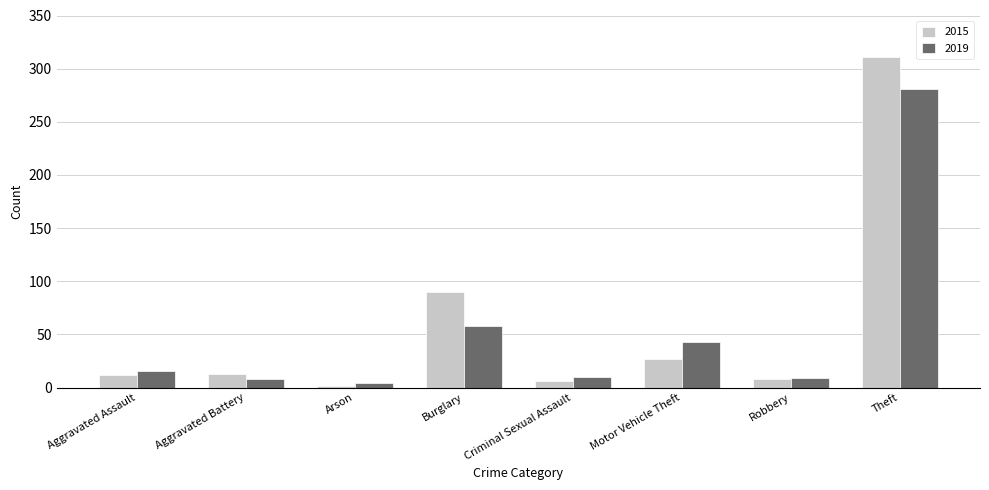

What is the sum of all 2015 values?

468